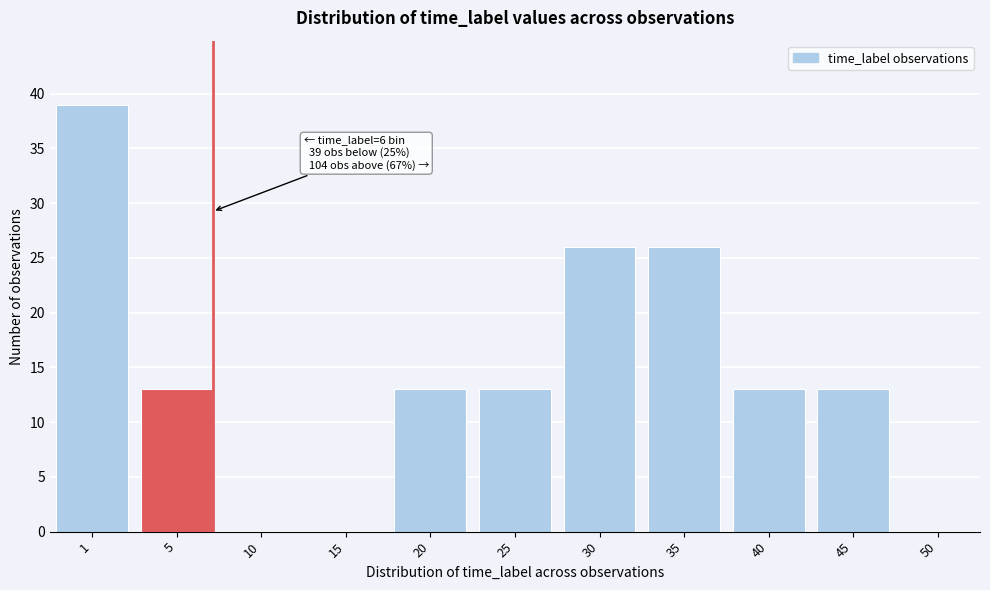

Reading left to right, list all the values displayed in this chart.

1=39	5=13	10=0	15=0	20=13	25=13	30=26	35=26	40=13	45=13	50=0